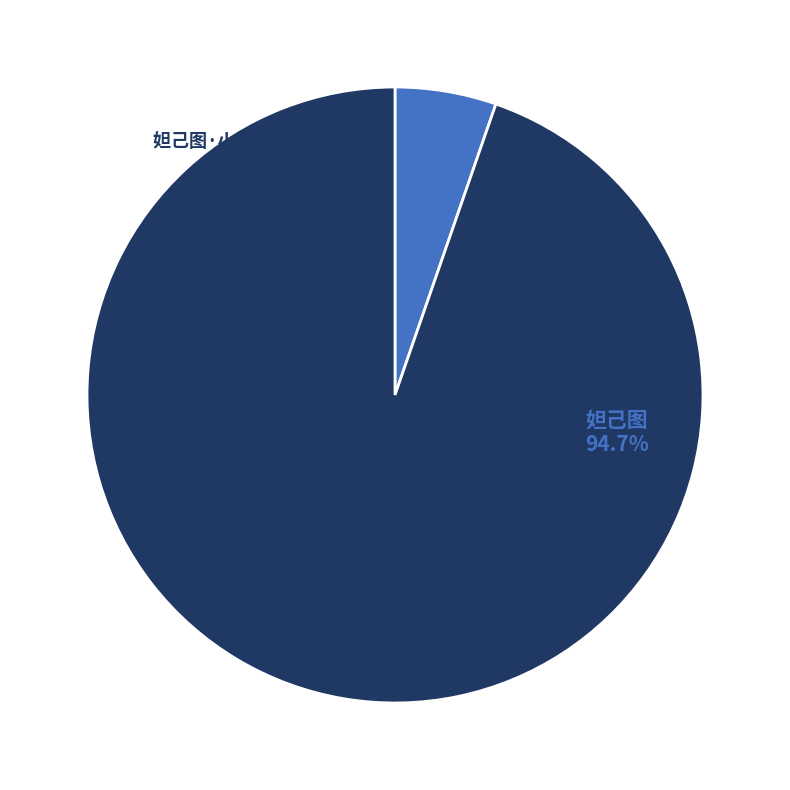

What percentage is the 妲己图·小白竿头血 slice, to the nearest percent?

5%